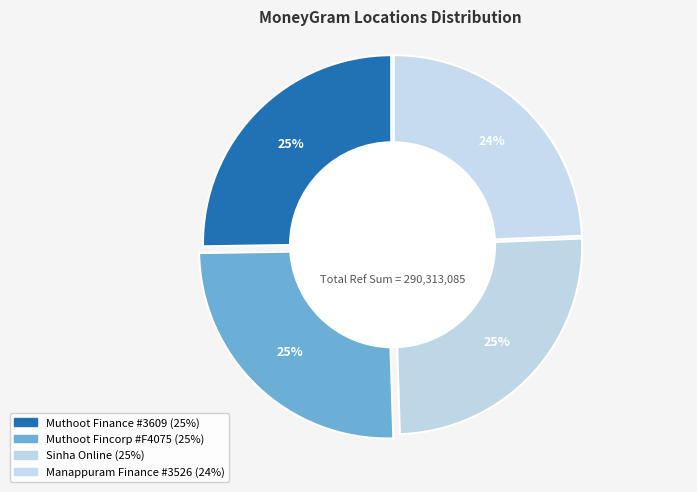

Count the number of slices in the pie.

4